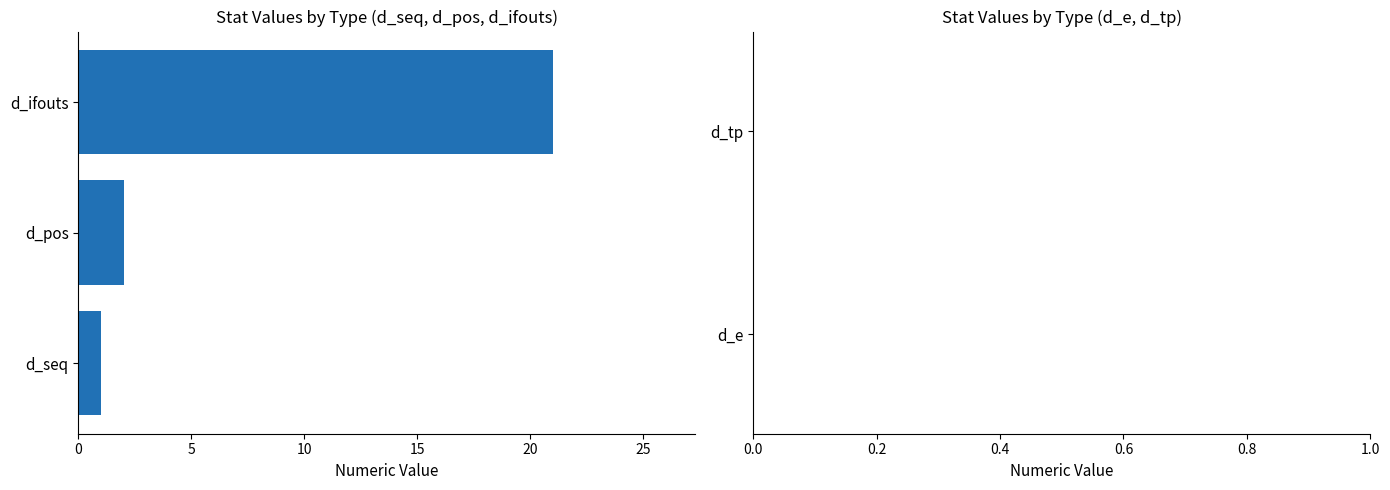

Reading bottom to top, transcribe all the data shown in this chart.

1	2	21